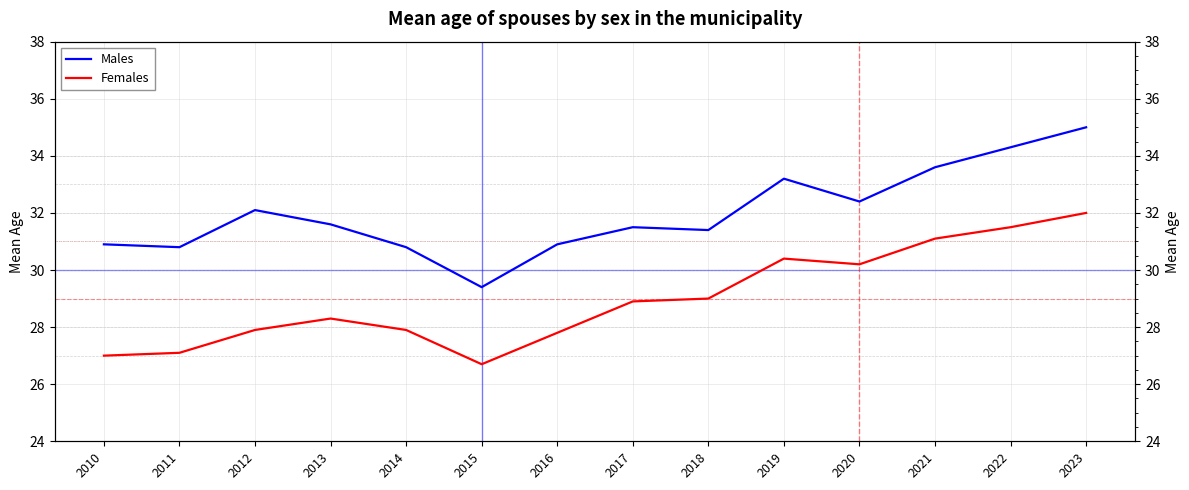

How many distinct data groups are displayed?

2